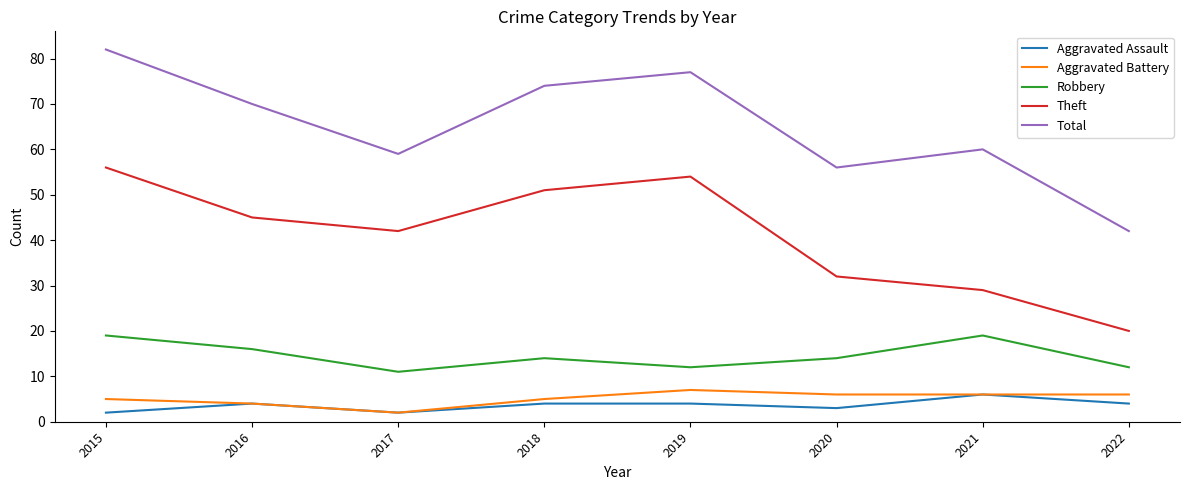

How many lines are shown in the chart?

5